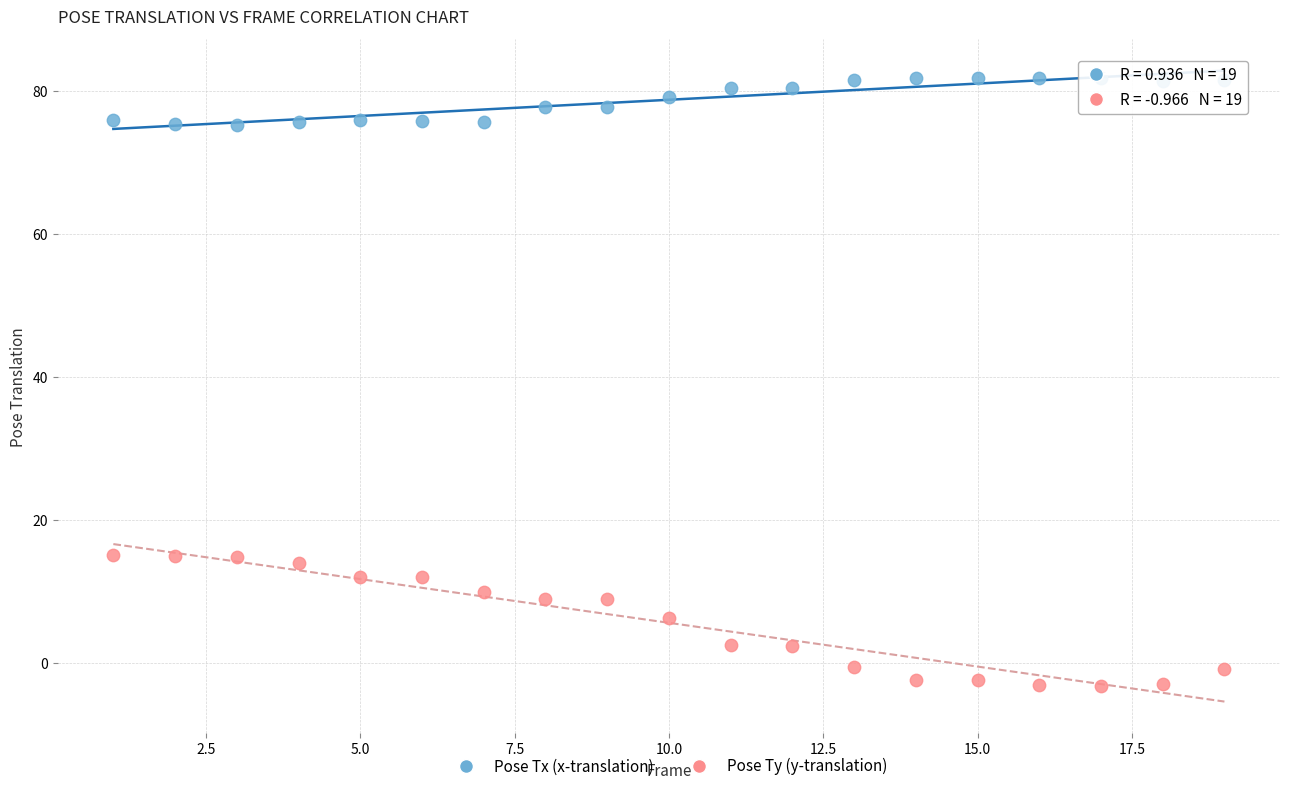

Which series contains the highest Y value?

Pose Tx (x-translation)